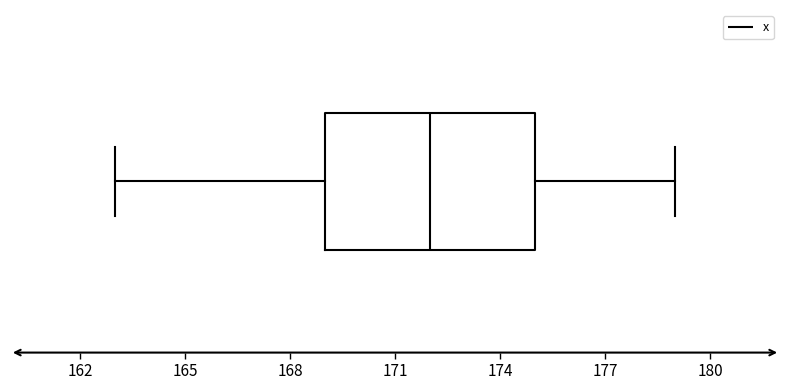

Transcribe this box plot: give where the median line is, the range the box spans, and where the two whiskers end, as read against the x-axis. The values are not printed on the chart, so give them approximately, as read against the axis.

median 172, box 169 to 175, whiskers 163 to 179